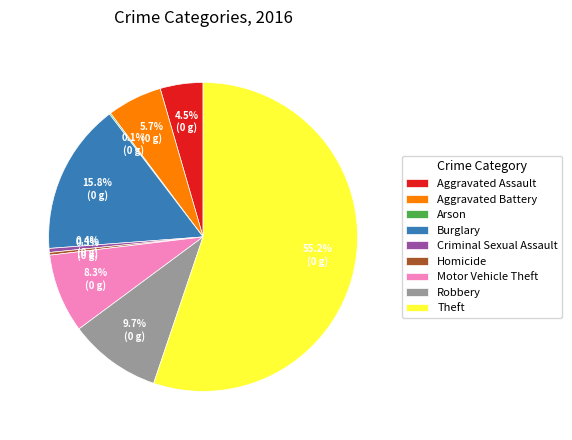

Is it true that Burglary is 16% of the pie?

True